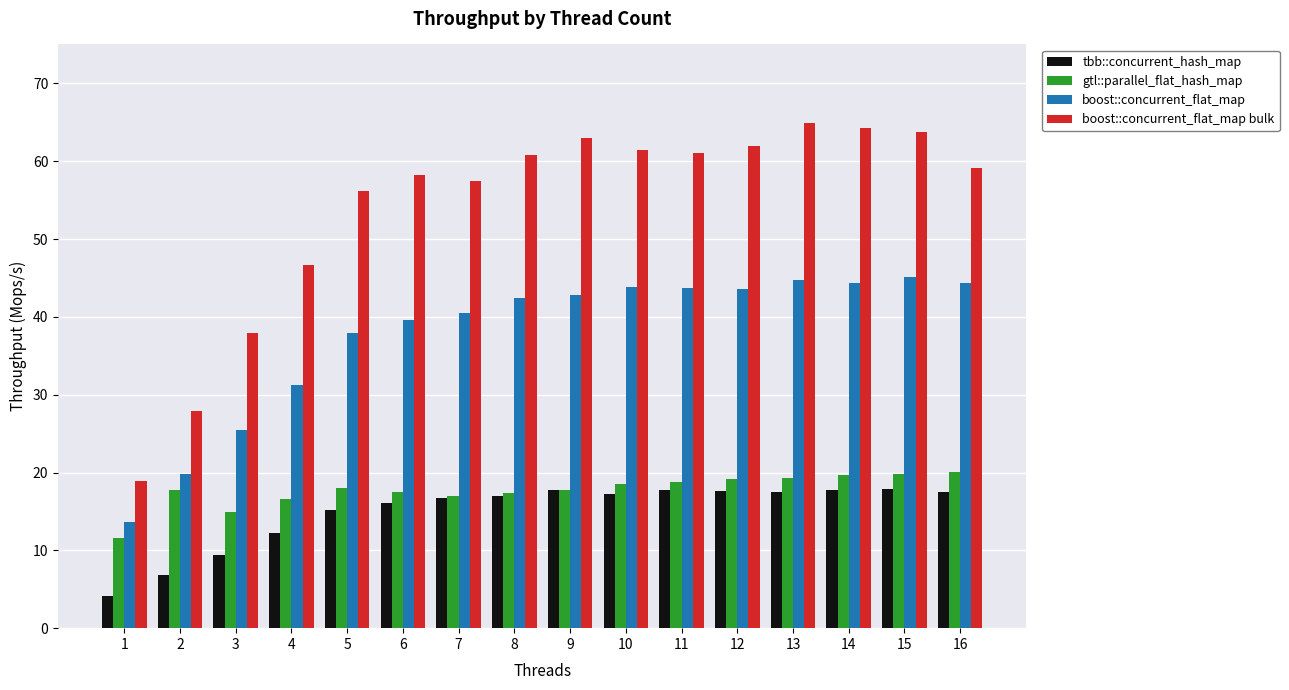

What is the highest value of the boost::concurrent_flat_map bulk series?

64.9